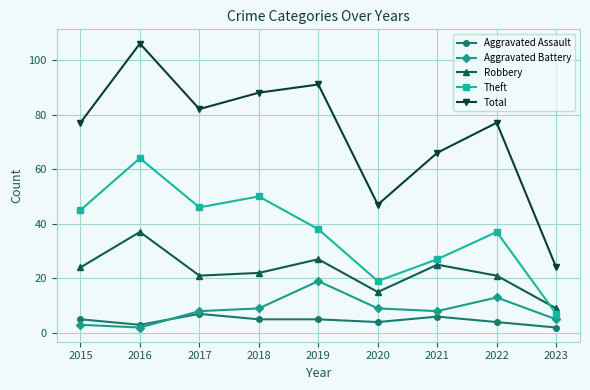

What is the maximum value shown in the chart?

106